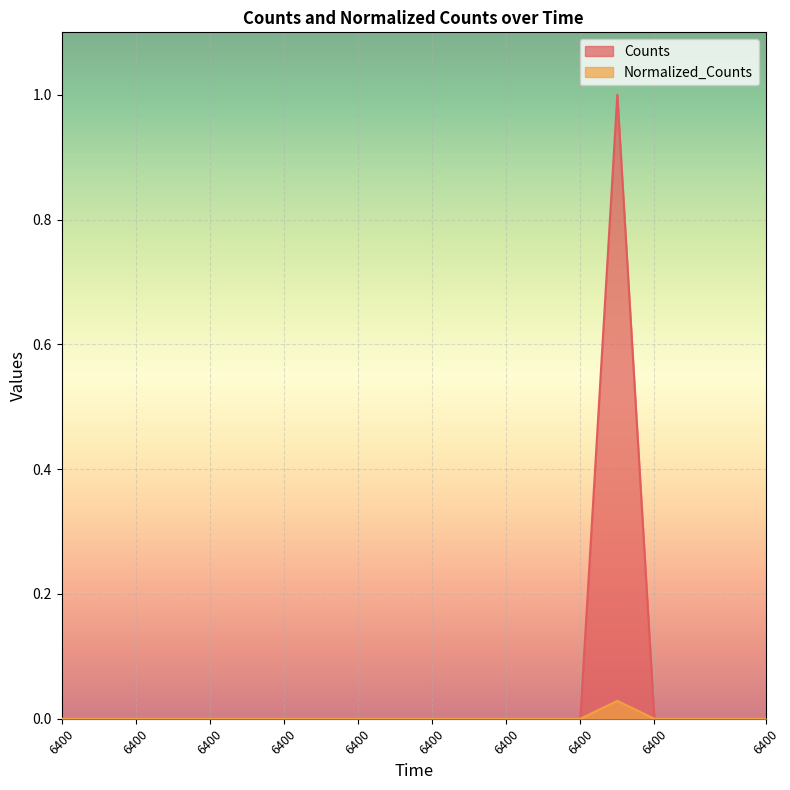

How many interior local peaks does the Counts series have?

1